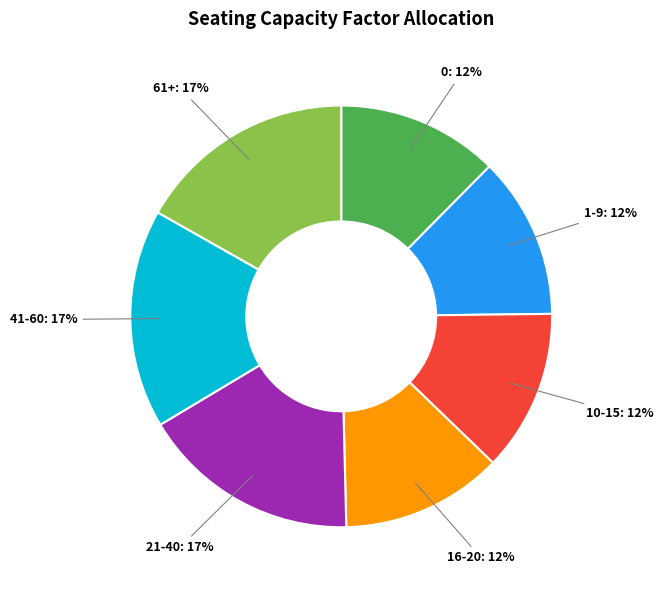

Is 61+ the majority of the pie?

No